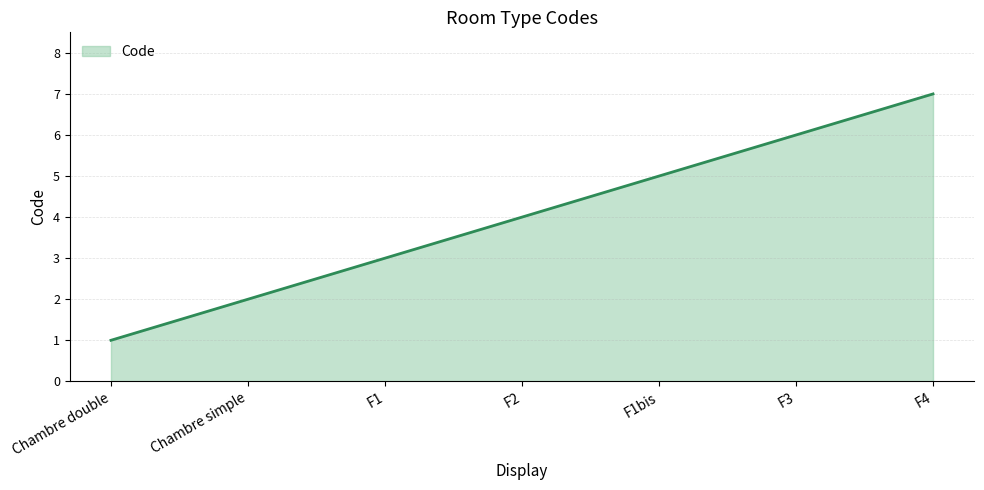

What position from the right is Chambre simple?

6